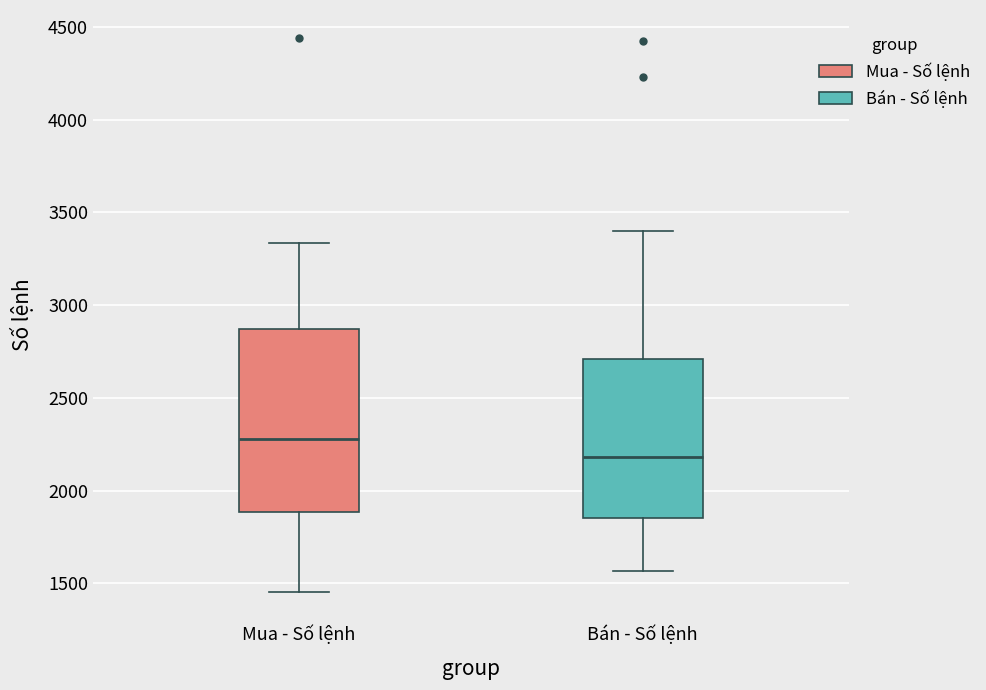

Reading left to right, read every box against the y-axis: the position of its median line, the range the box covers, and the ends of its whiskers. The values are not printed on the chart, so give them approximately, as read against the axis.

Mua - Số lệnh: median 2300, box 1900 to 2850, whiskers 1450 to 3350
Bán - Số lệnh: median 2200, box 1850 to 2700, whiskers 1550 to 3400